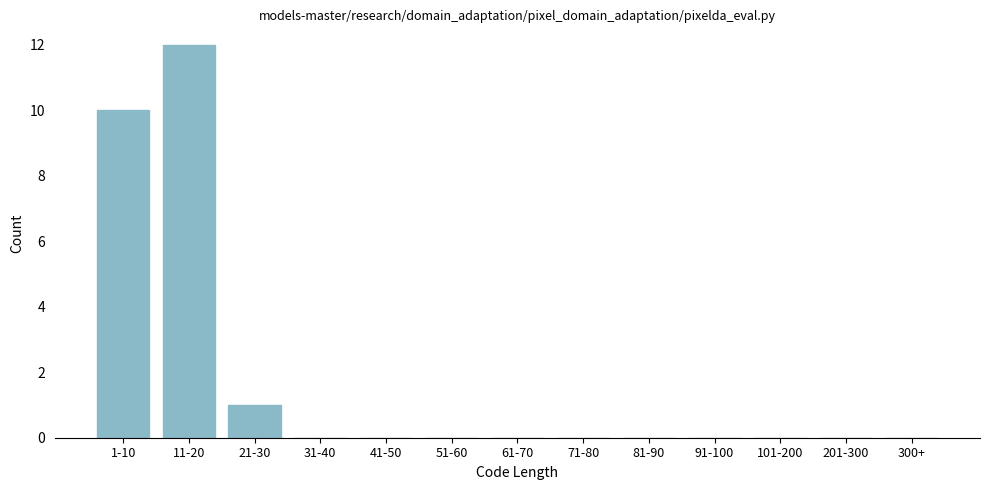

Reading left to right, what are all the values shown in this chart?

1-10=10	11-20=12	21-30=1	31-40=0	41-50=0	51-60=0	61-70=0	71-80=0	81-90=0	91-100=0	101-200=0	201-300=0	300+=0